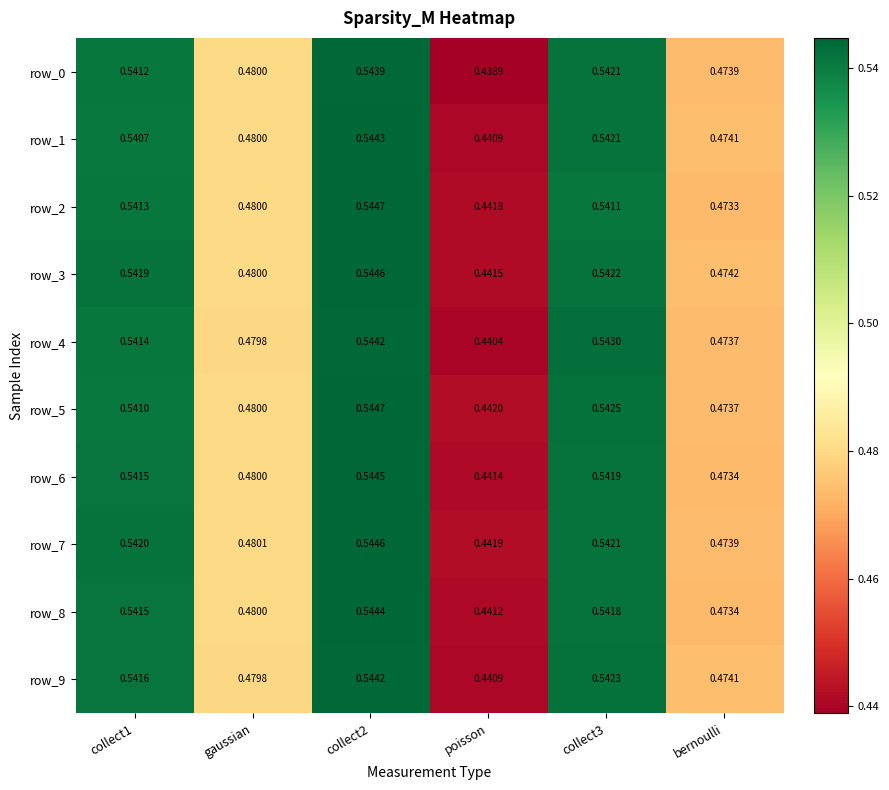

What is the difference between the maximum and minimum values in the row_9 series?

0.1